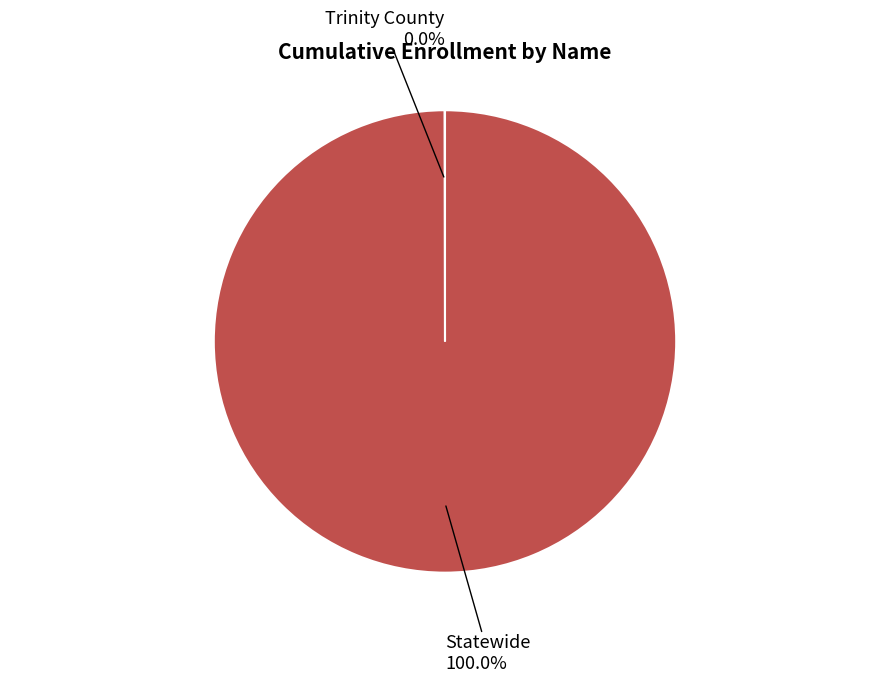

To the nearest percent, what percentage of the pie is Statewide?

100%